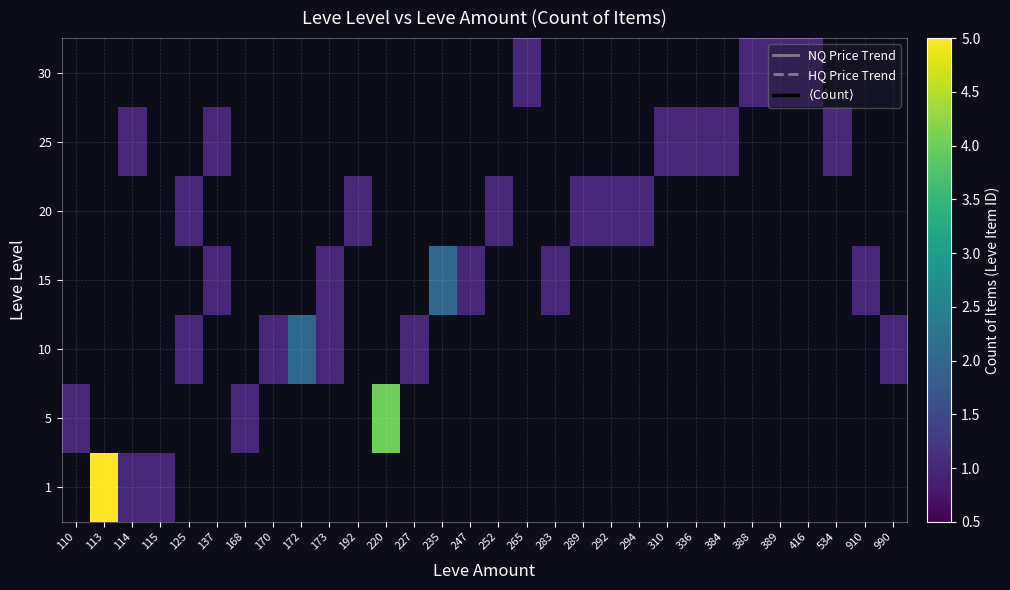

How many categories are shown in the chart?

30